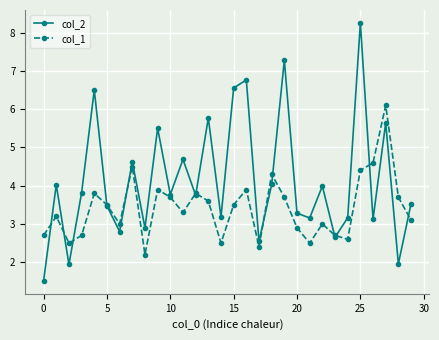

How many interior local valleys does the col_1 series have?

8